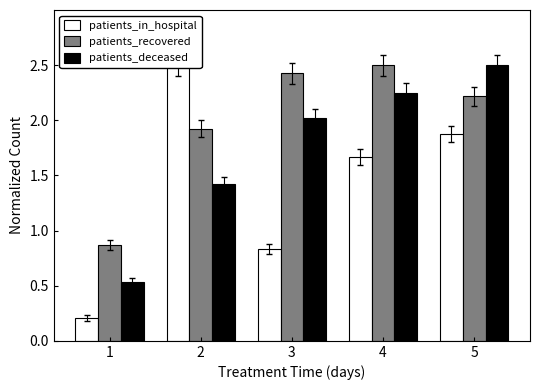

Is the value of patients_deceased at 1 greater than the value of patients_recovered at 1?

No